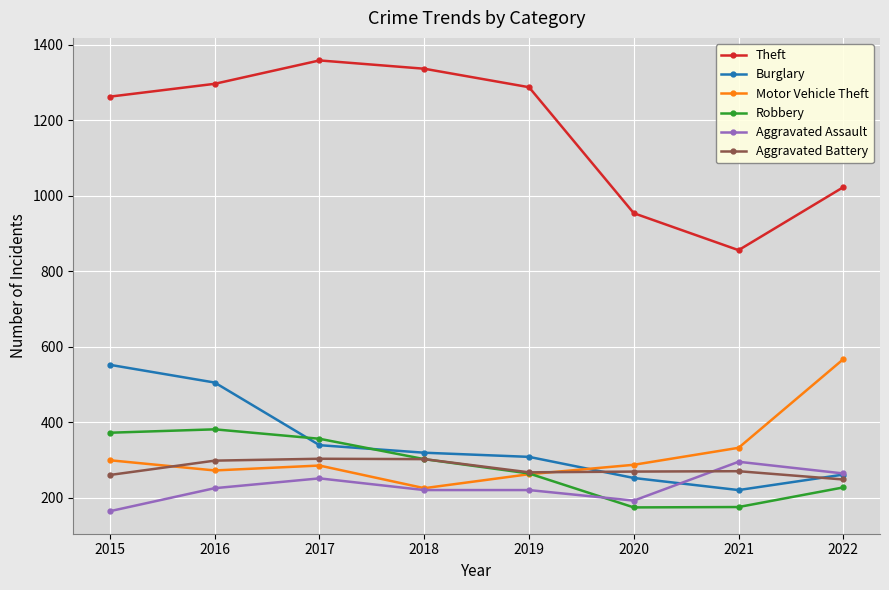

What is the value of the Motor Vehicle Theft point at the 6th from the left?

287